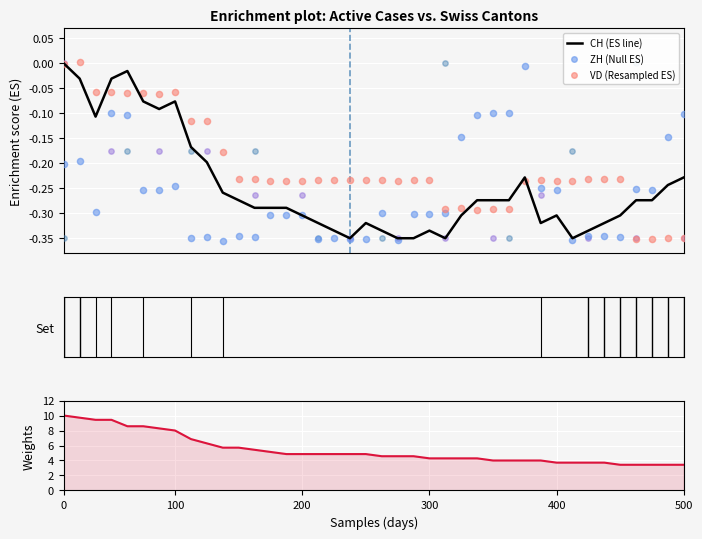

Which series contains the highest Y value?

VD